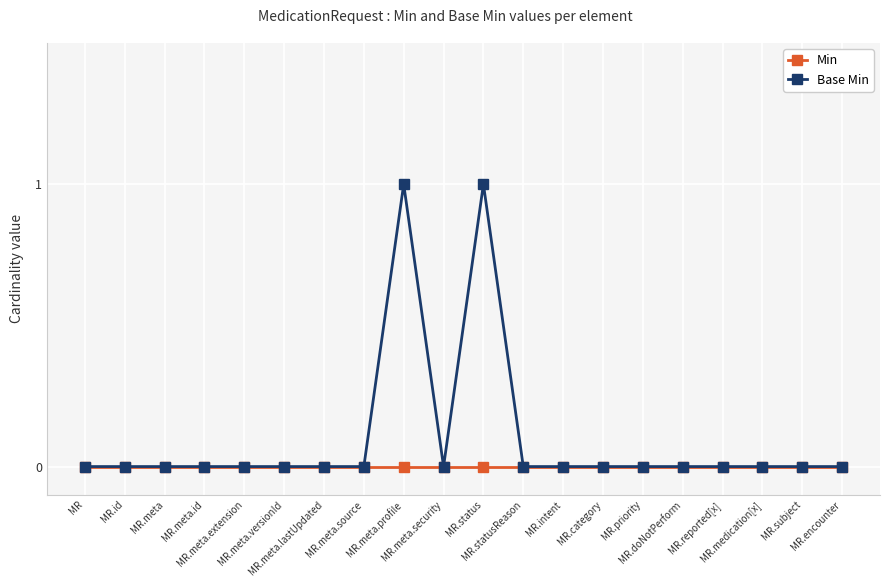

Rank the series by their average value, from highest to lowest.

Base Min, Min